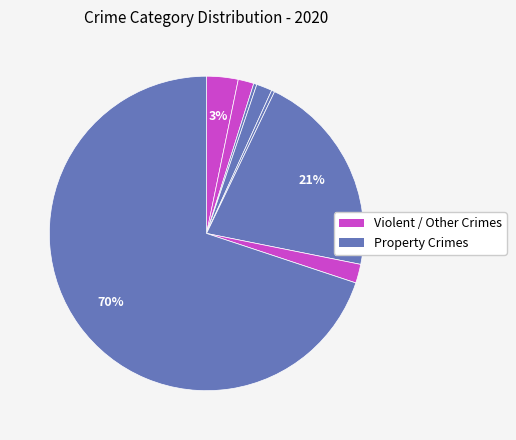

How many slices are in this pie chart?

8